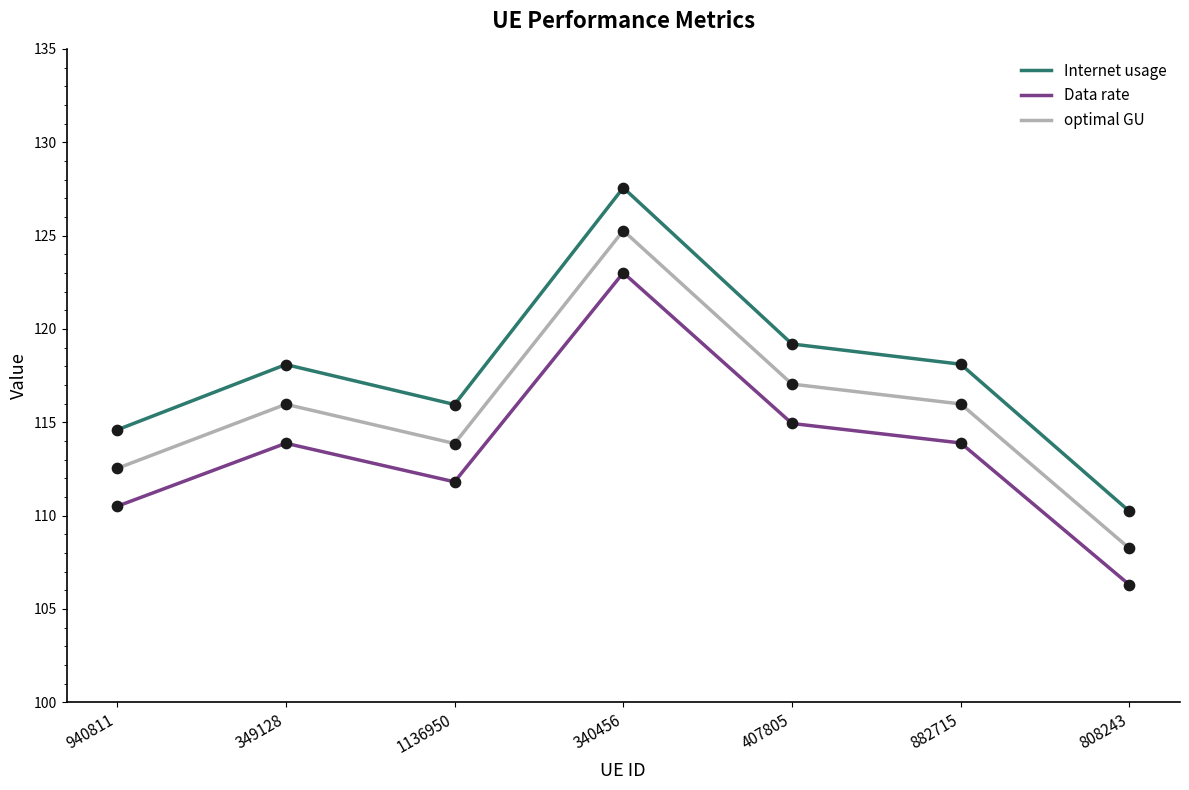

Which series changed the most between 1136950 and 340456?

Internet usage